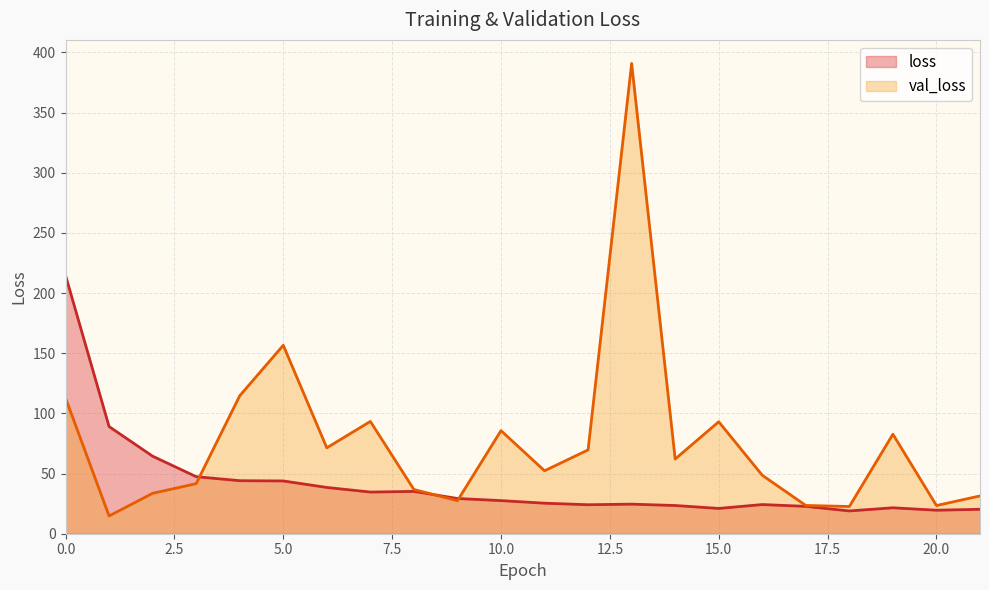

Reading left to right, list all the values displayed in this chart.

loss: 0=214.8	1=89.1	2=64.4	3=47.4	4=44.1	5=43.9	6=38.5	7=34.6	8=35.2	9=29.3	10=27.5	11=25.4	12=24.1	13=24.6	14=23.4	15=21.0	16=24.2	17=22.7	18=18.9	19=21.6	20=19.5	21=20.3
val_loss: 0=112.8	1=14.8	2=33.6	3=41.6	4=114.7	5=156.6	6=71.4	7=93.4	8=36.8	9=27.4	10=85.7	11=52.3	12=69.7	13=390.9	14=62.1	15=93.1	16=48.6	17=23.5	18=22.6	19=82.7	20=23.4	21=31.4